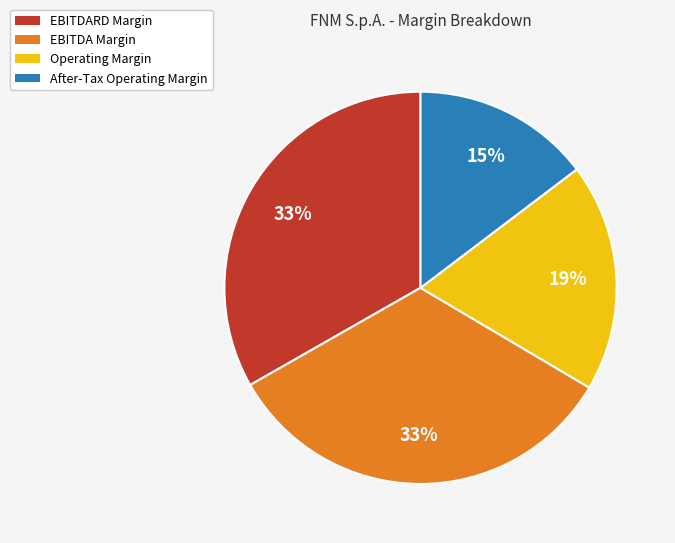

Between Operating Margin and EBITDARD Margin, which is larger?

EBITDARD Margin